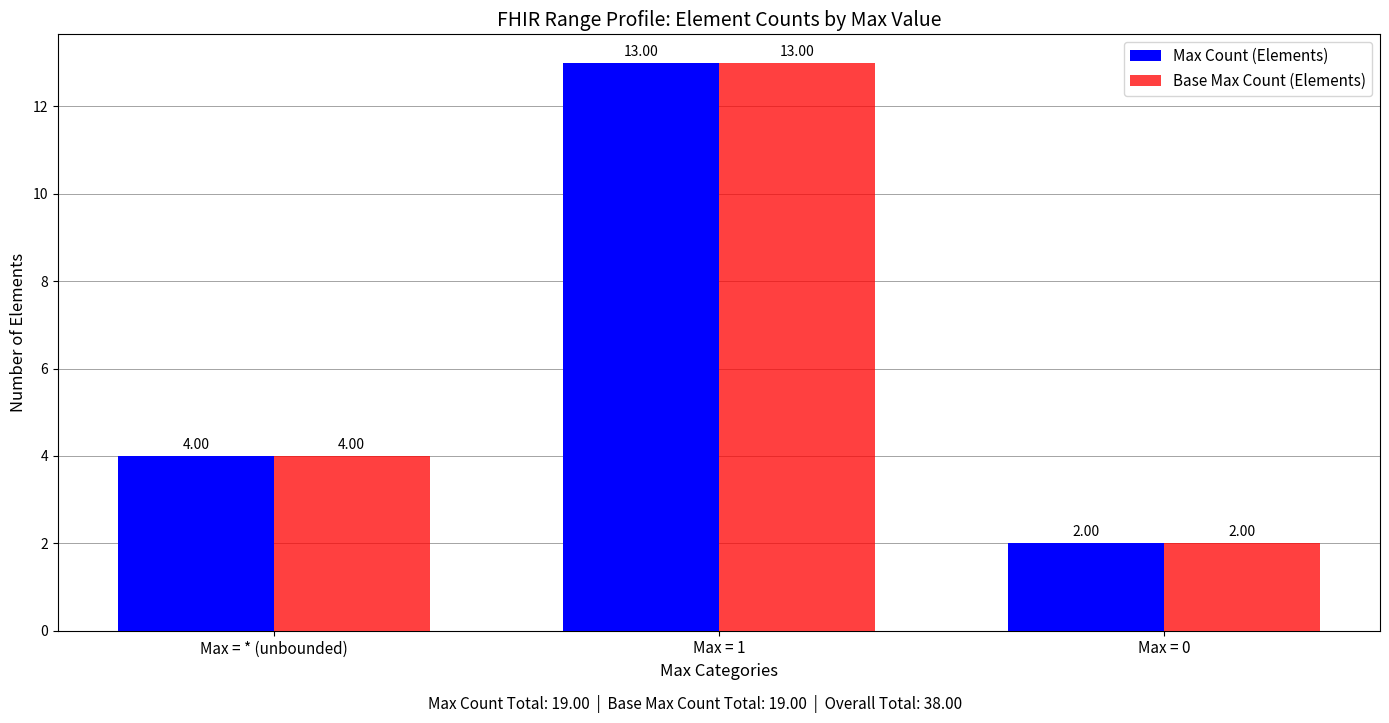

Is it true that Base Max Count (Elements) equals 6 at Max = * (unbounded)?

False